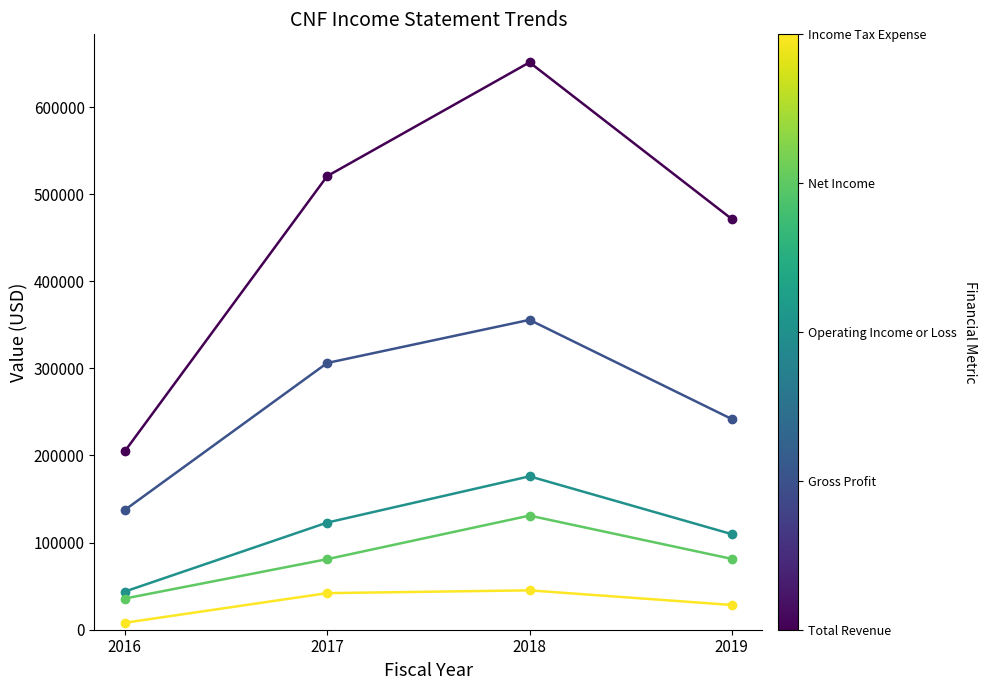

At which category is the sum across all series the highest?

2018